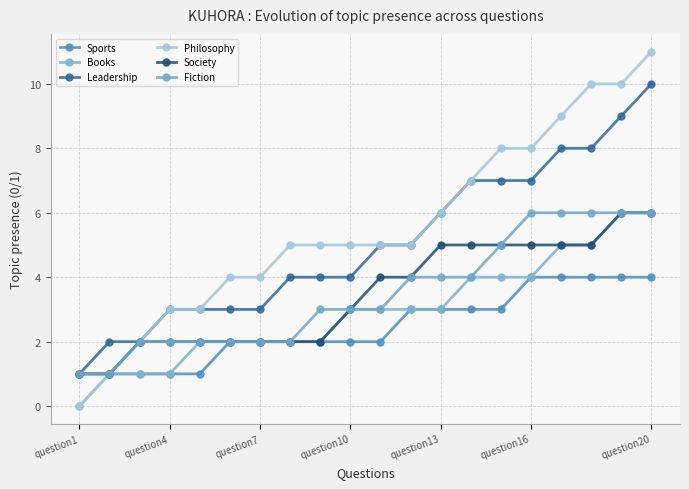

Reading left to right, list all the values displayed in this chart.

Sports: 1	1	1	1	1	2	2	2	2	2	2	3	3	3	3	4	4	4	4	4
Books: 0	1	1	1	2	2	2	2	2	3	3	3	3	4	4	4	5	5	6	6
Leadership: 1	2	2	3	3	3	3	4	4	4	5	5	6	7	7	7	8	8	9	10
Philosophy: 0	1	2	3	3	4	4	5	5	5	5	5	6	7	8	8	9	10	10	11
Society: 1	1	2	2	2	2	2	2	2	3	4	4	5	5	5	5	5	5	6	6
Fiction: 1	1	2	2	2	2	2	2	3	3	3	4	4	4	5	6	6	6	6	6